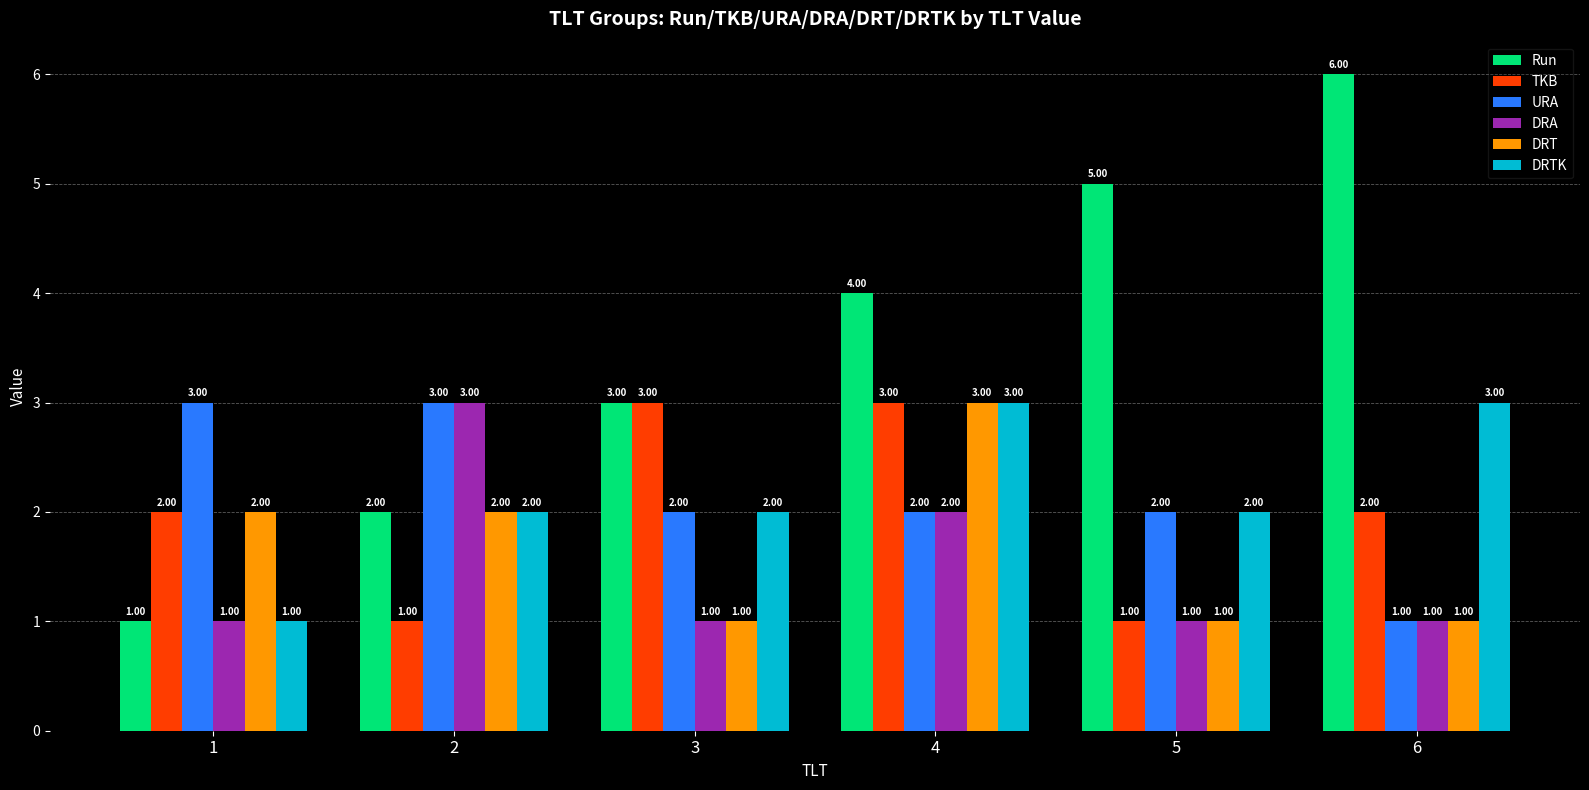

What is the spread (max minus min) of values at 4?

2